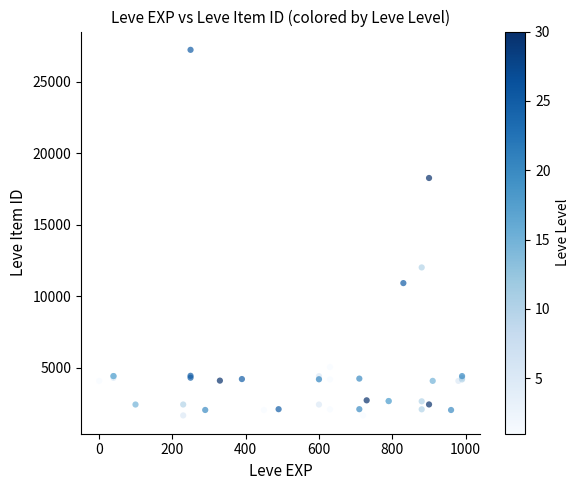

What Y value in the scatter plot is closest to 14448?

12018